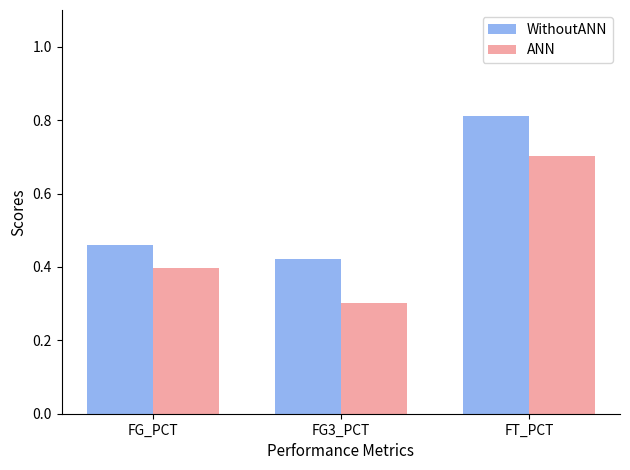

What is the minimum value shown in the chart?

0.3